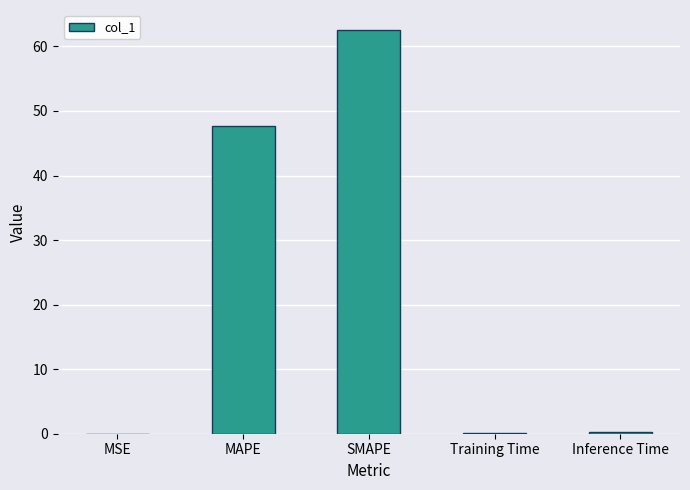

Count the number of categories in the chart.

5